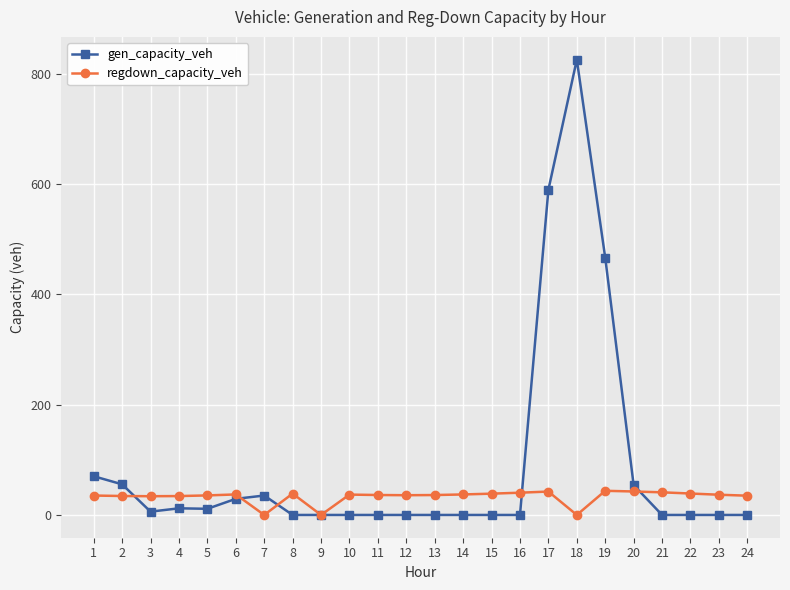

What are all the series names shown in the legend?

gen_capacity_veh, regdown_capacity_veh